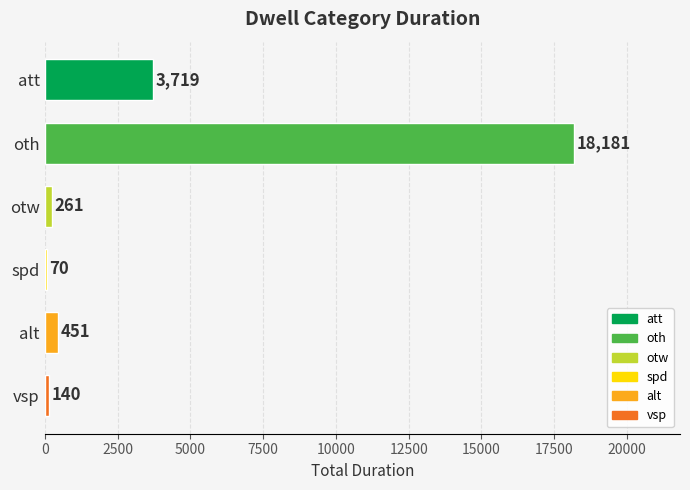

Which category has the highest value across all series?

oth